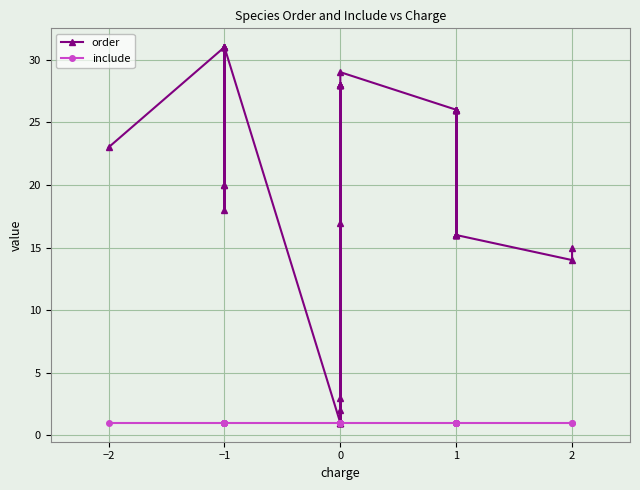

What is the average value of the include series?

1